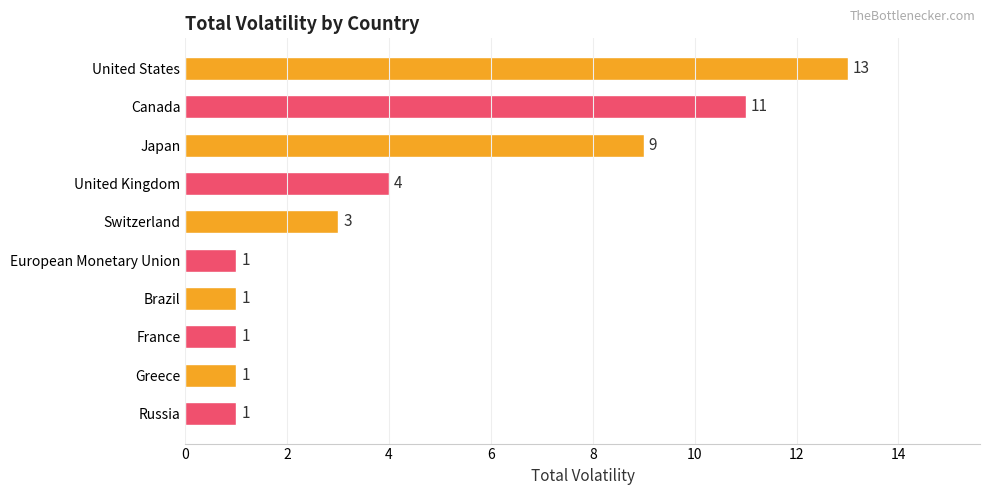

Reading top to bottom, extract all data points from this chart.

13	11	9	4	3	1	1	1	1	1